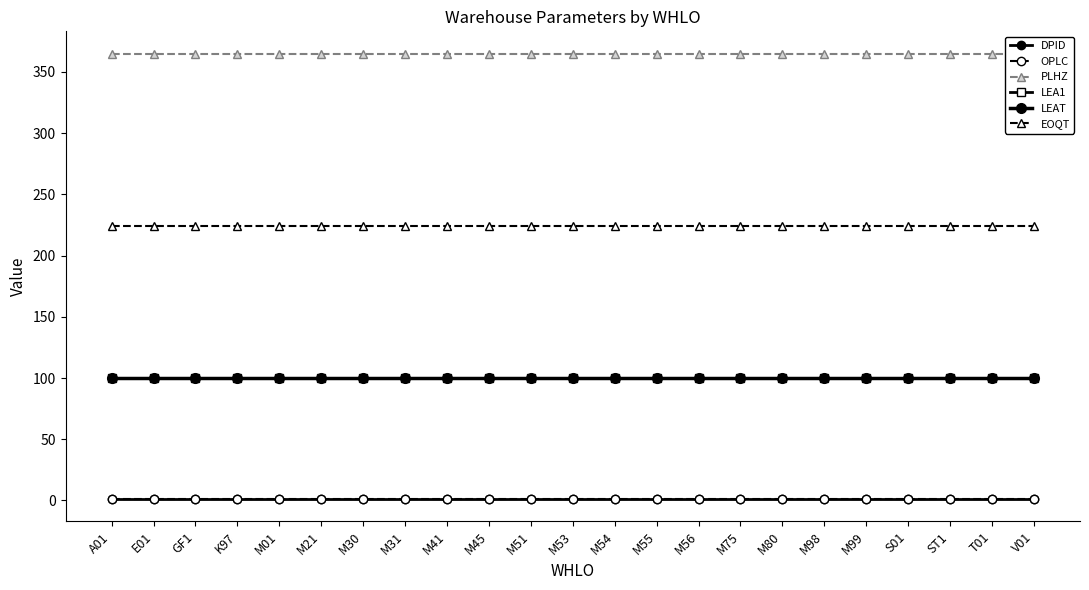

Which has a higher value, M31 or M80?

M31